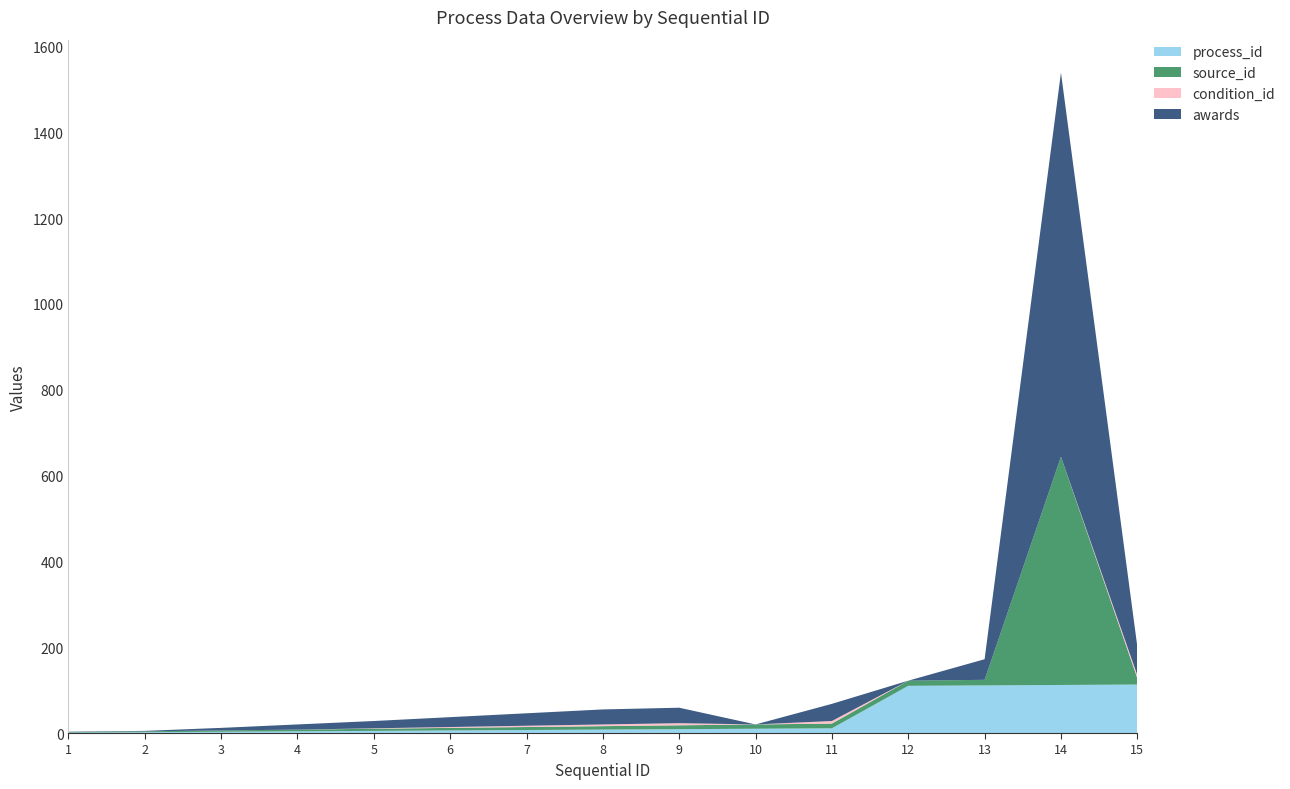

Reading left to right, what are all the values shown in this chart?

process_id: 1	2	3	4	5	6	7	8	9	10	11	110	111	112	113
source_id: 1	2	3	4	5	6	7	8	9	10	11	12	13	532	15
condition_id: 0	0	0	0	1	2	3	4	5	0	6	0	0	0	7
awards: 1	1	6	12	17	23	29	35	36	0	40	0	48	895	67